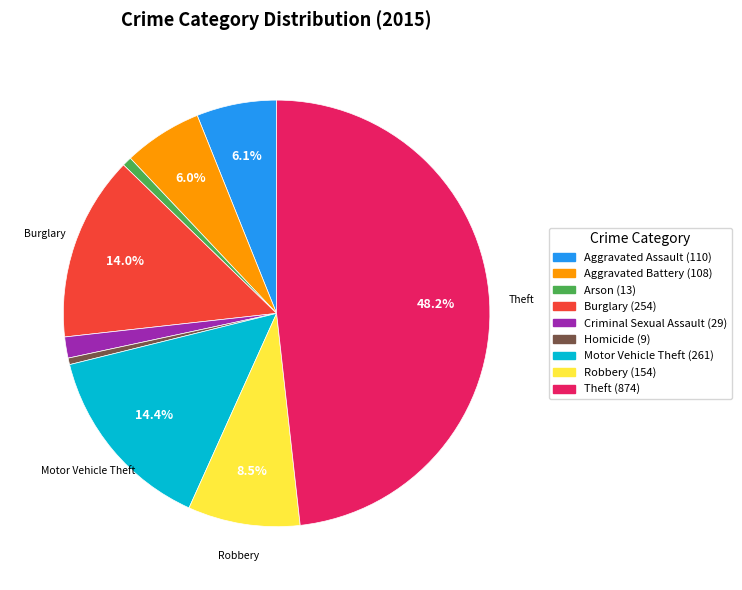

What is the ratio of the value at Theft to the value at Aggravated Assault?

7.9